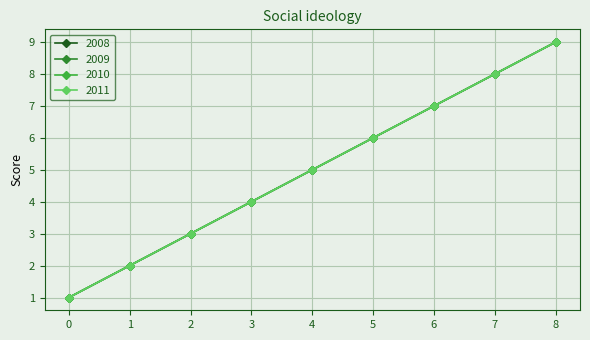

Does the chart have visible grid lines?

Yes